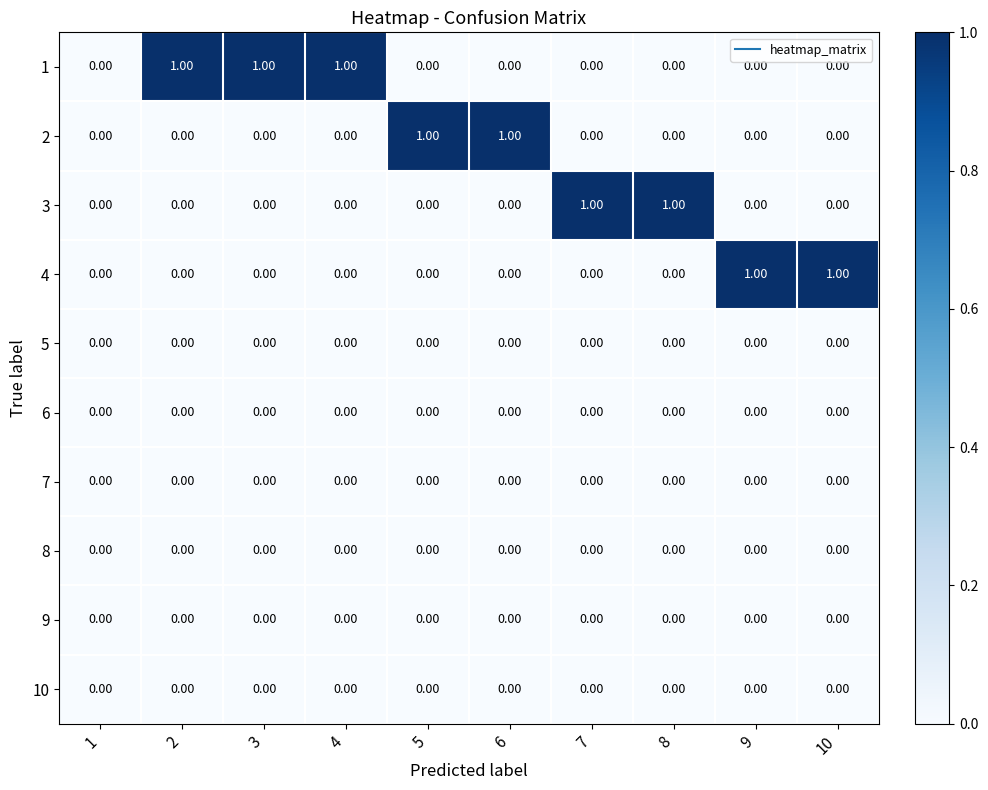

Is the value of 2 at 6 greater than the value of 1 at 7?

Yes